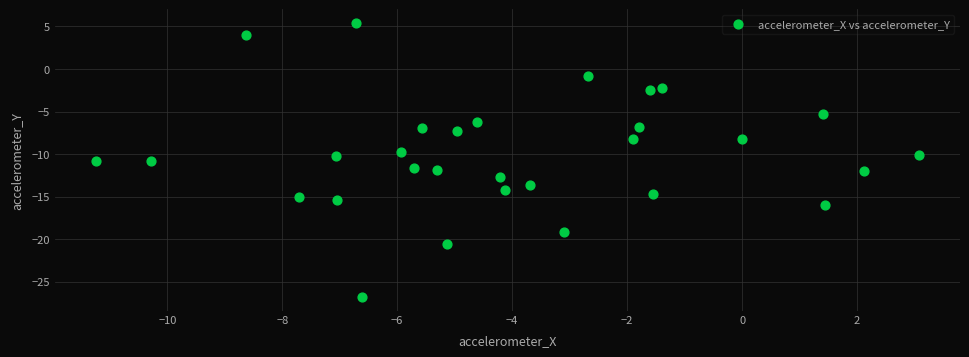

What is the range of Y values (max minus min)?

32.2